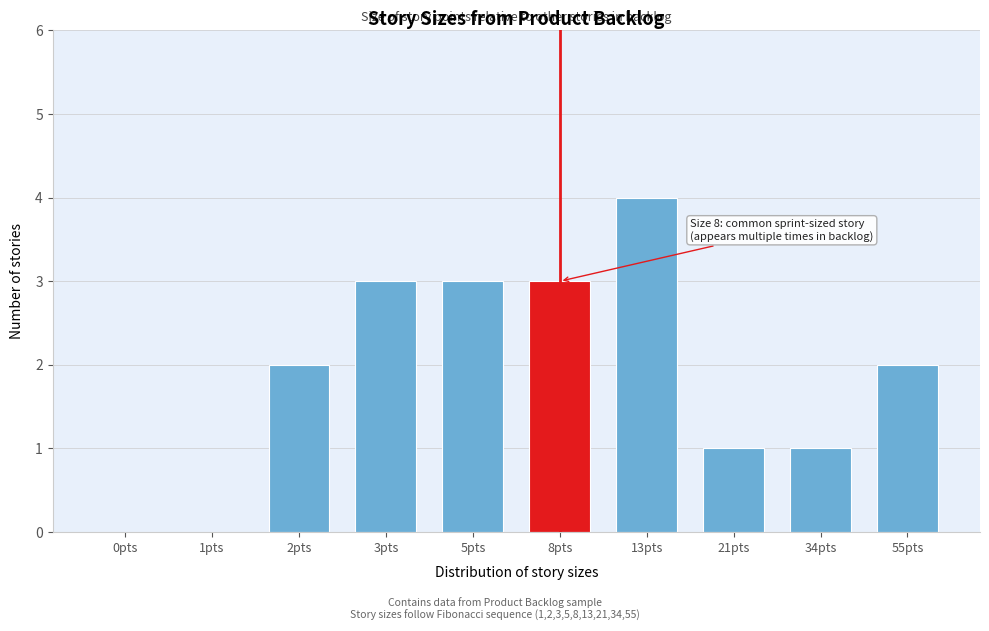

Reading left to right, extract all data points from this chart.

0pts=0	1pts=0	2pts=2	3pts=3	5pts=3	8pts=3	13pts=4	21pts=1	34pts=1	55pts=2